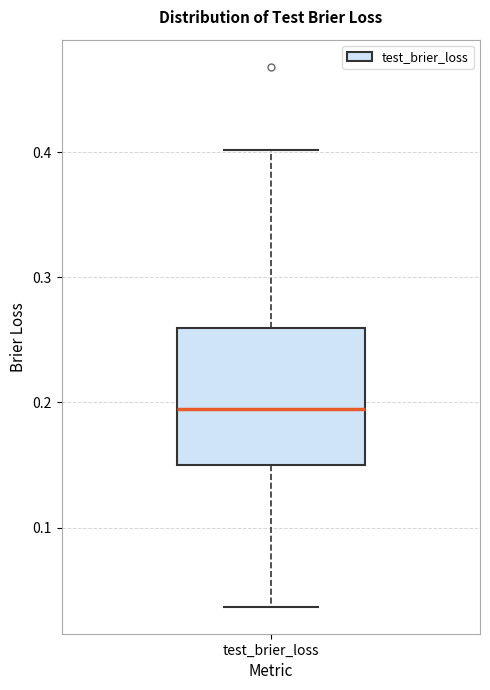

Read this box plot against the y-axis: the position of the median line, the range covered by the box, and the ends of both whiskers. The values are not printed on the chart, so give them approximately, as read against the axis.

median 0.19, box 0.15 to 0.26, whiskers 0.04 to 0.40